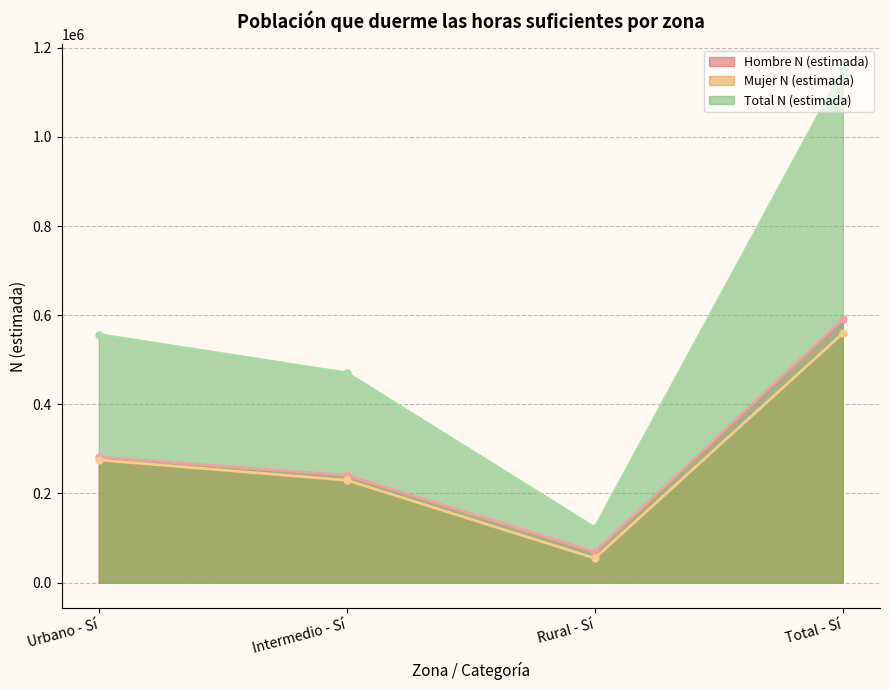

Rank the categories by Total N (estimada) value from lowest to highest.

Rural - Sí, Intermedio - Sí, Urbano - Sí, Total - Sí